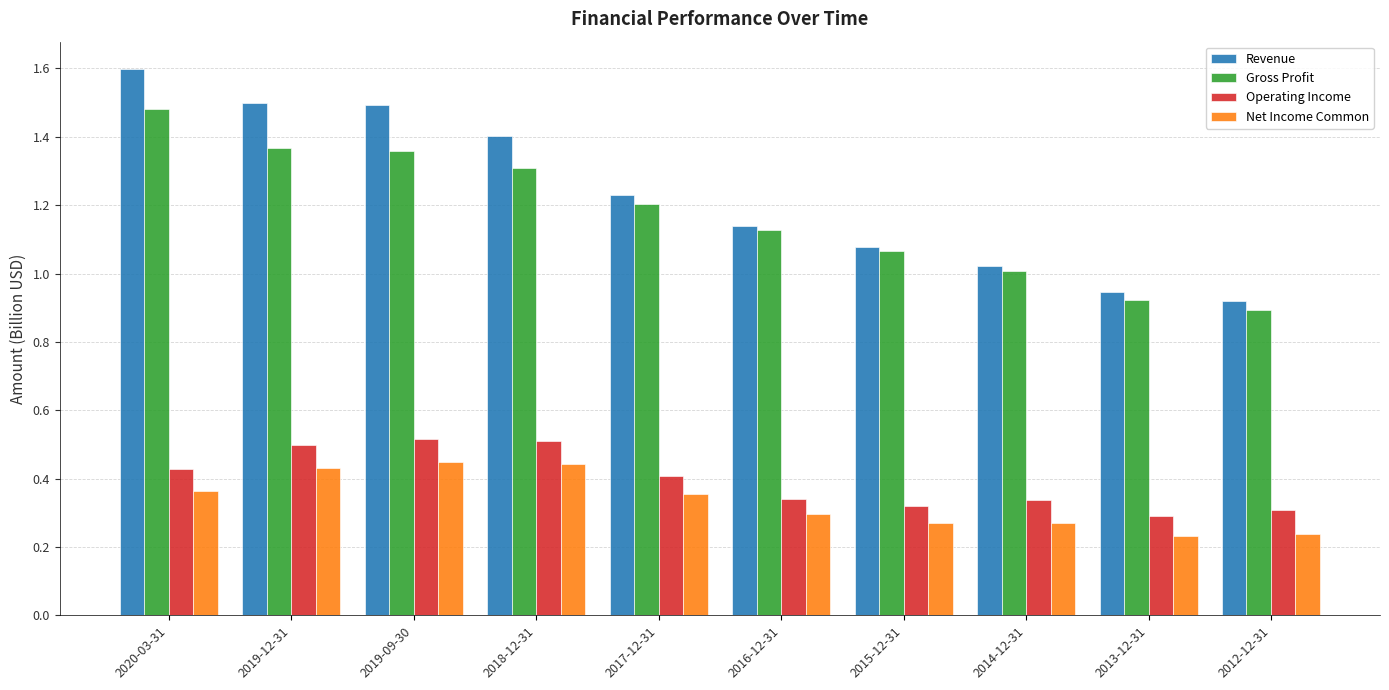

Between 2014-12-31 and 2012-12-31, which series saw the biggest shift?

Gross Profit